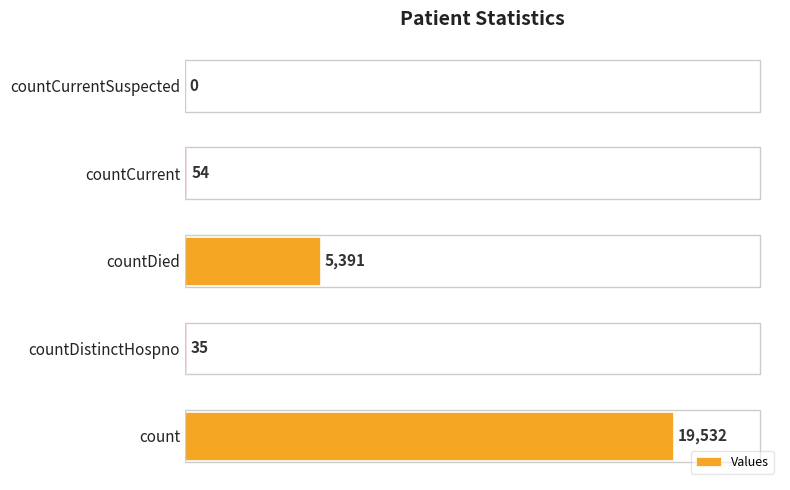

Read the value at countCurrent.

54